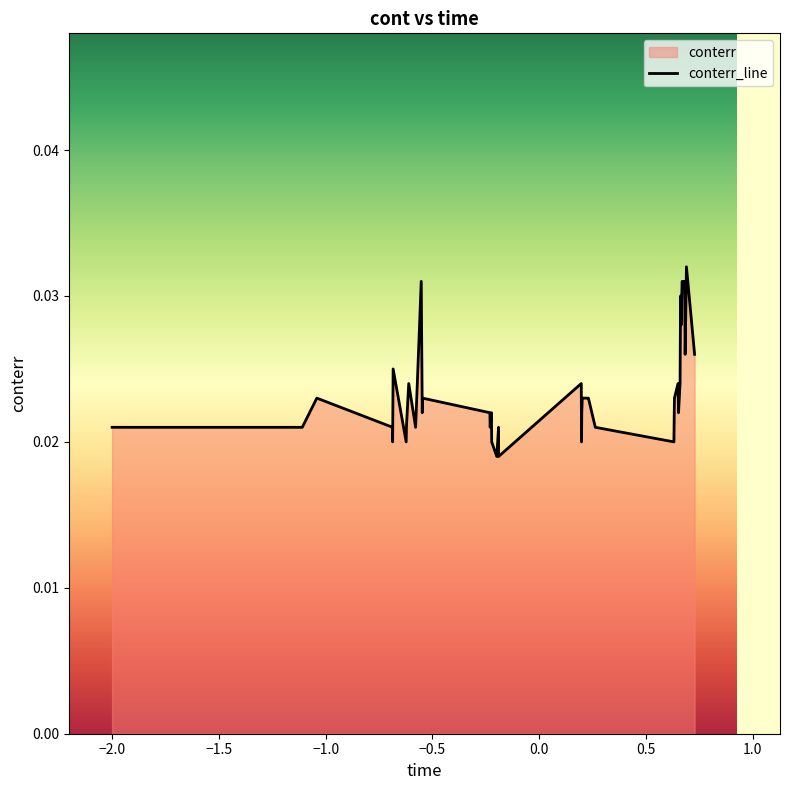

Does the chart display data point markers on the line(s)?

No